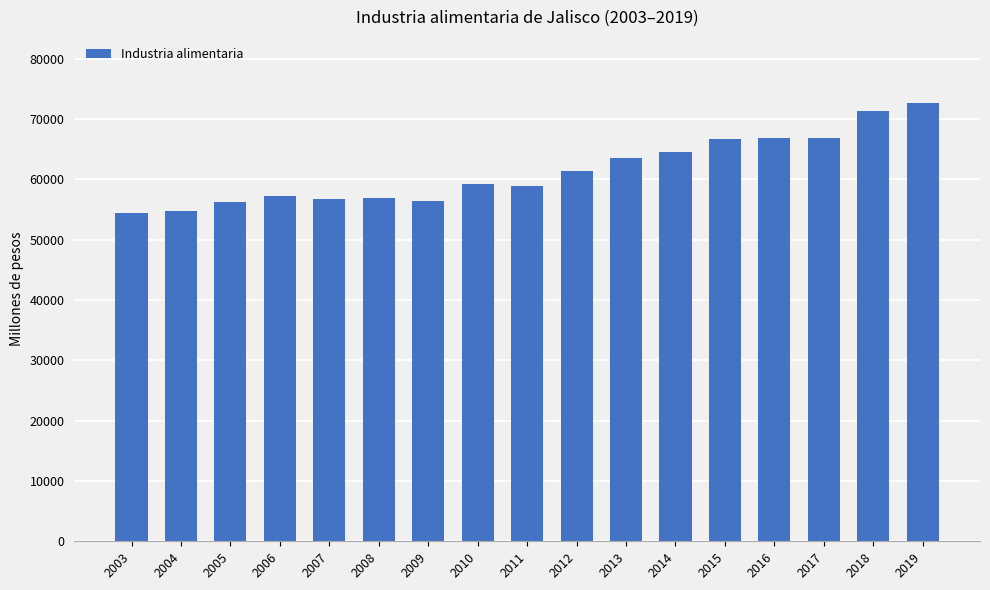

True or false: the data shows 113784.4 at 2018.

False